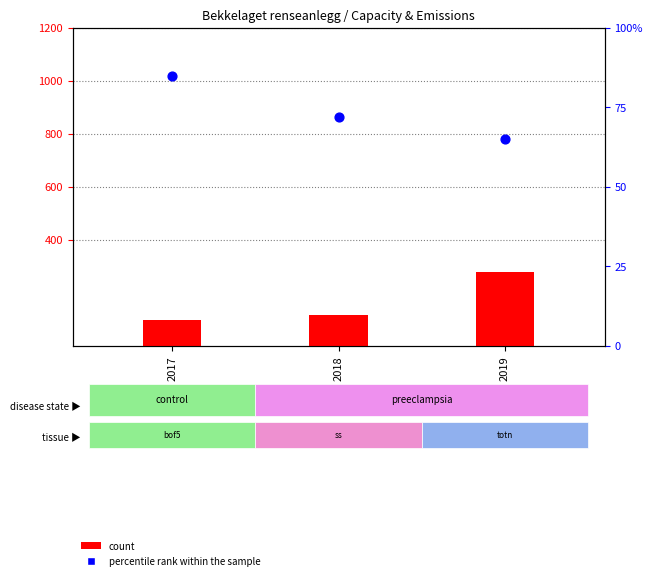

At how many categories does at least one series exceed 166?

1